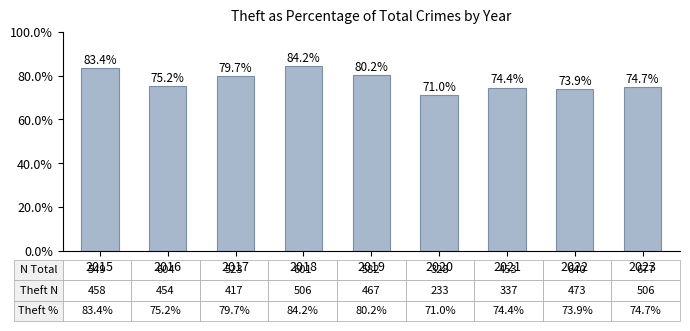

Reading right to left, transcribe all the data shown in this chart.

2023=74.7	2022=73.9	2021=74.4	2020=71.0	2019=80.2	2018=84.2	2017=79.7	2016=75.2	2015=83.4